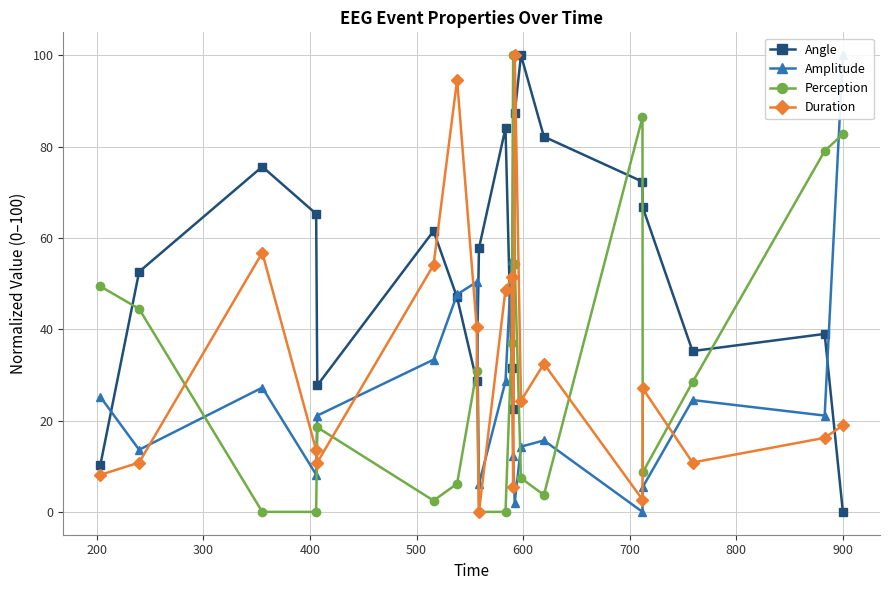

What is the greatest value displayed?

100.0